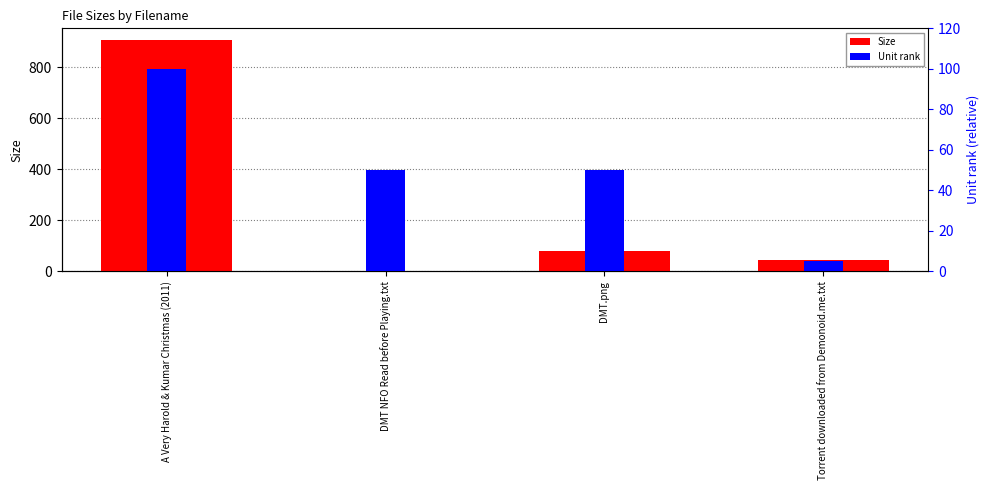

What are all the series names shown in the legend?

Size, Unit rank